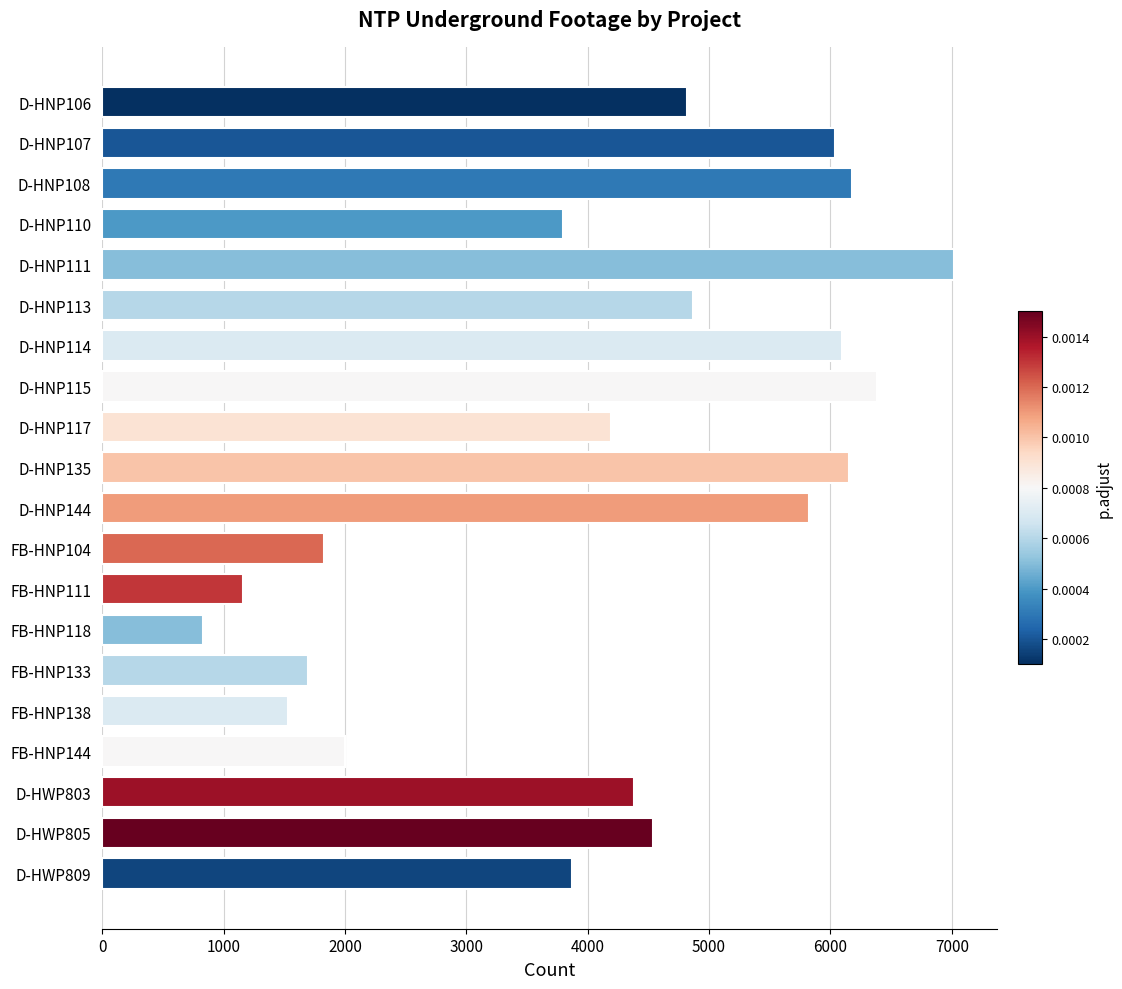

Reading bottom to top, list all the values displayed in this chart.

3874	4537	4378	2003	1534	1697	831	1157	1831	5825	6152	4194	6387	6092	4870	7020	3796	6182	6041	4822